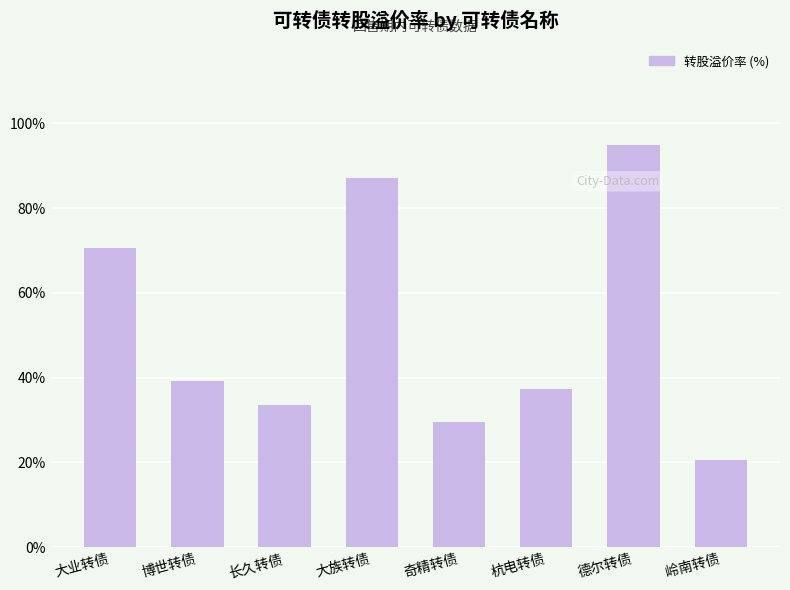

What is the sum of all values?

412.9